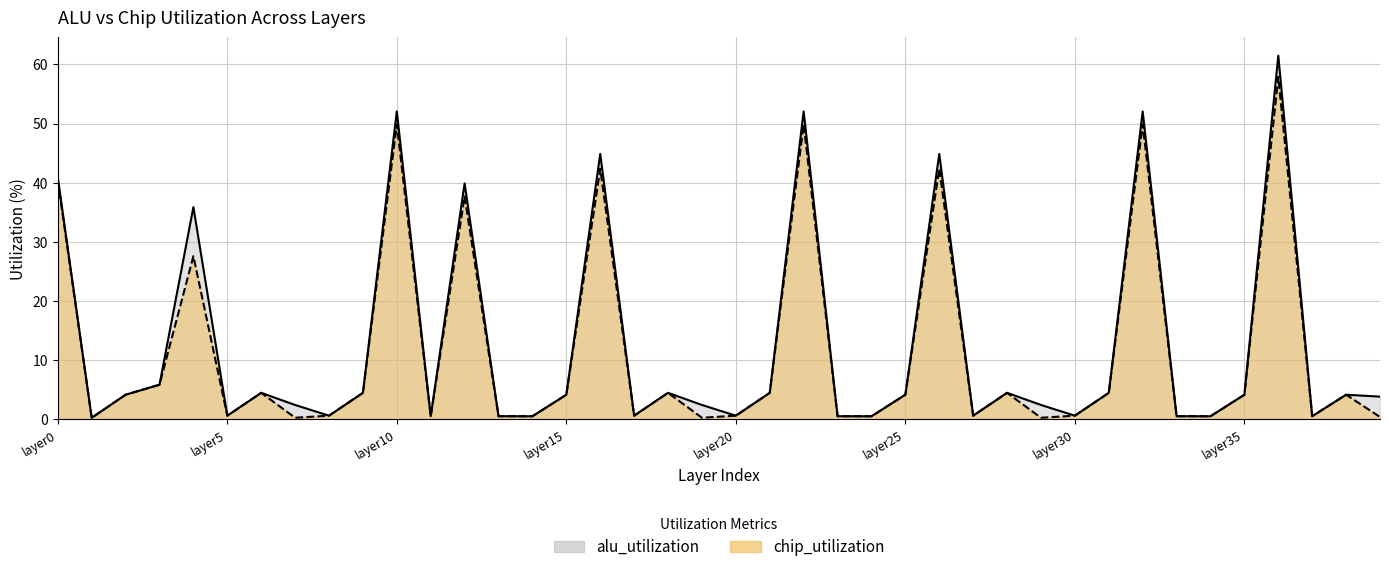

Is it true that alu_utilization equals 44.9 at layer16?

True